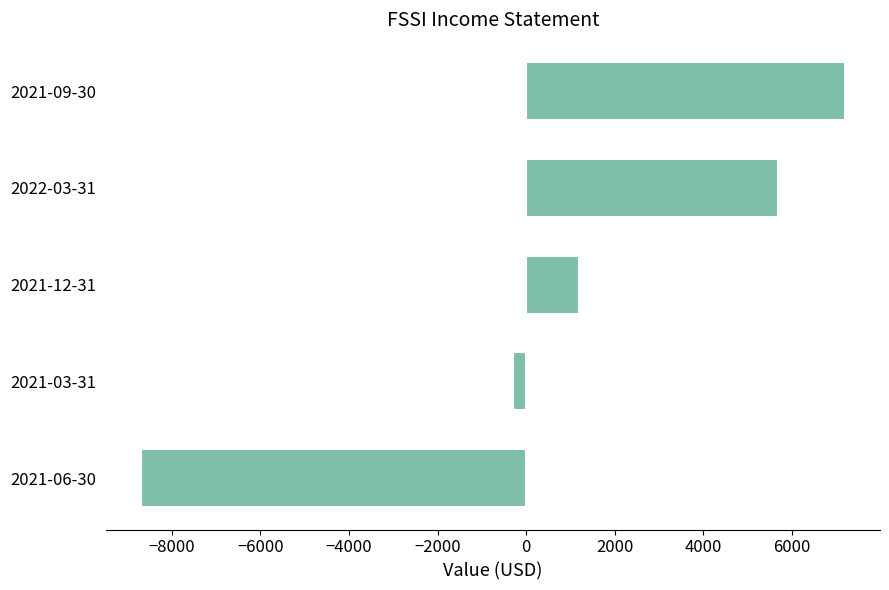

Between 2021-12-31 and 2022-03-31, which is larger?

2022-03-31